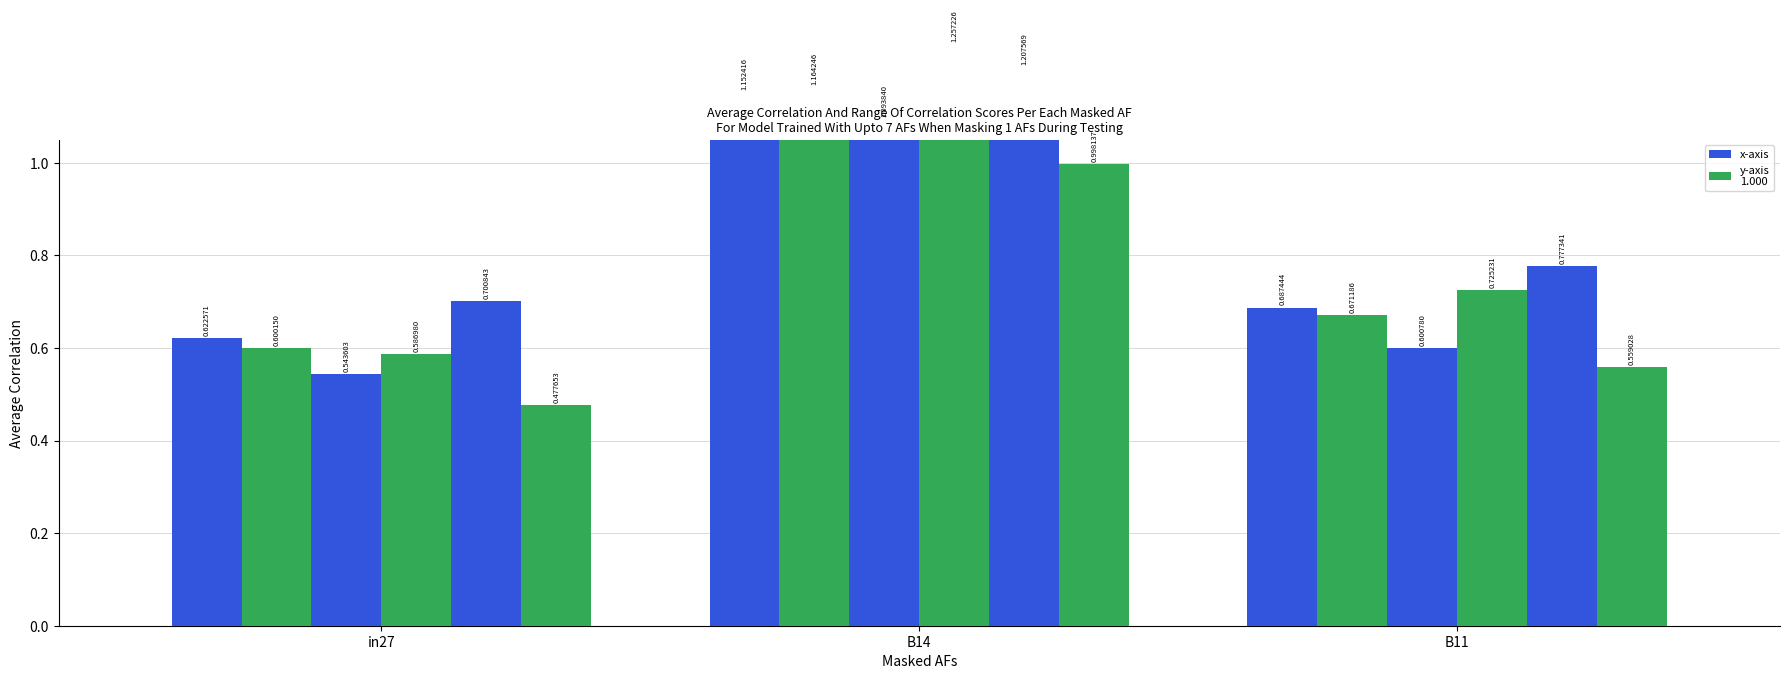

The job535_scenario4_1081 series shows 0.5 at B11. True or false?

False